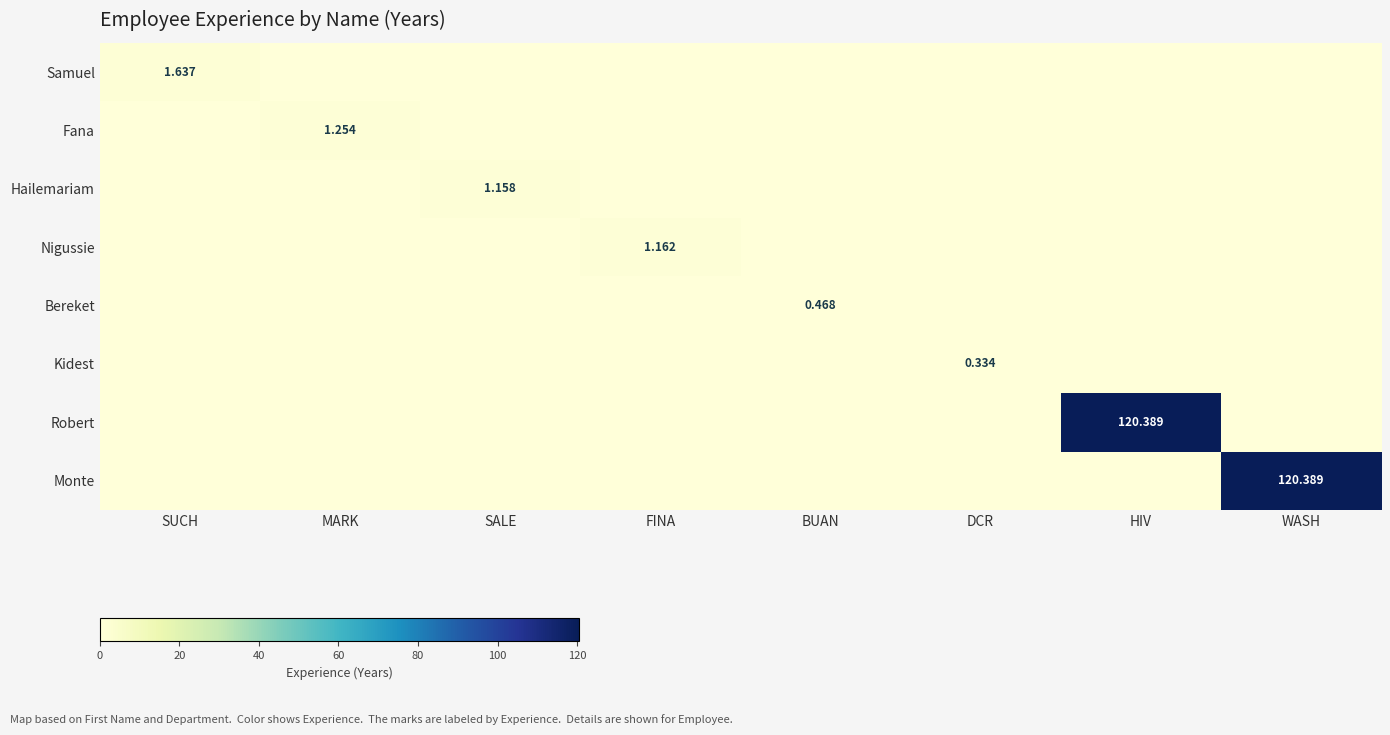

How many values in Fana are above zero?

1